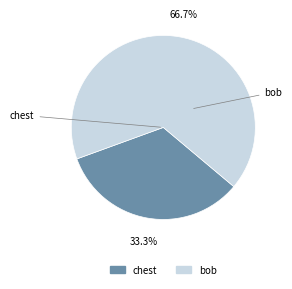

Does chest represent more than half of the total?

No